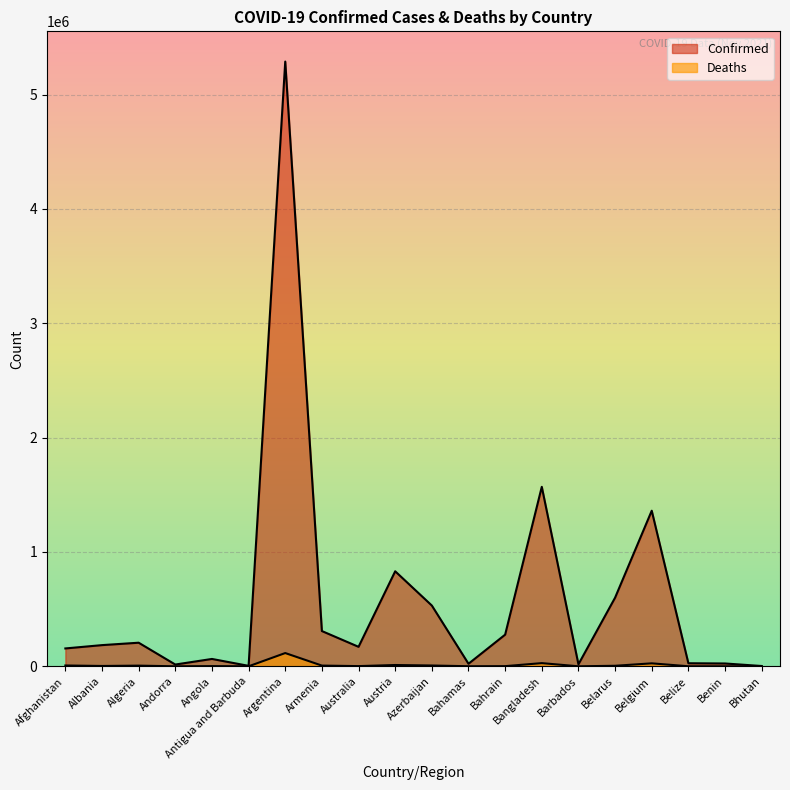

What is the total value across all series at Bahamas?

22994